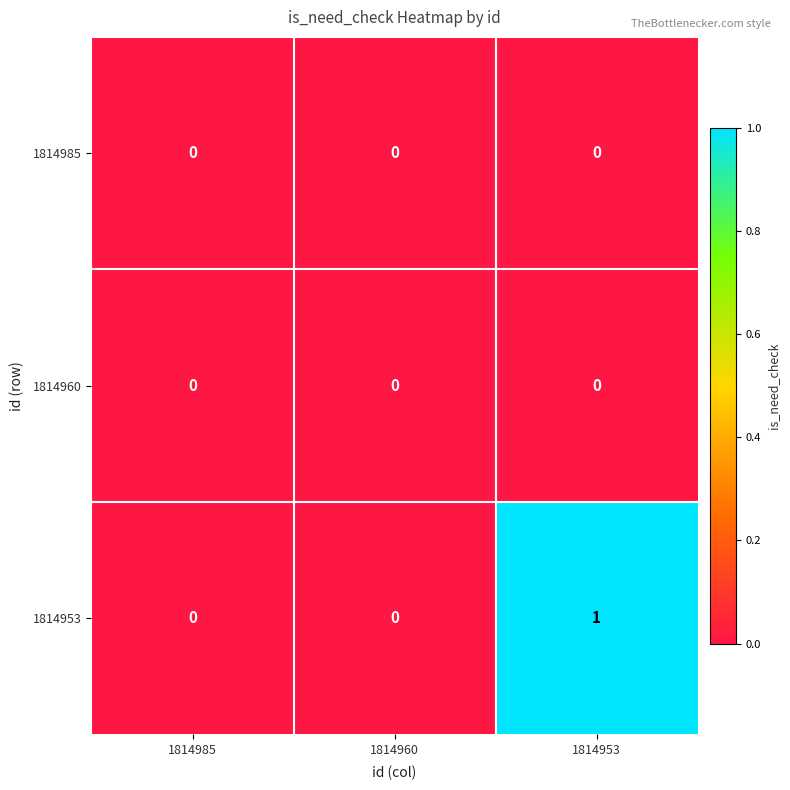

The 1814953 series shows 0 at 1814960. True or false?

True